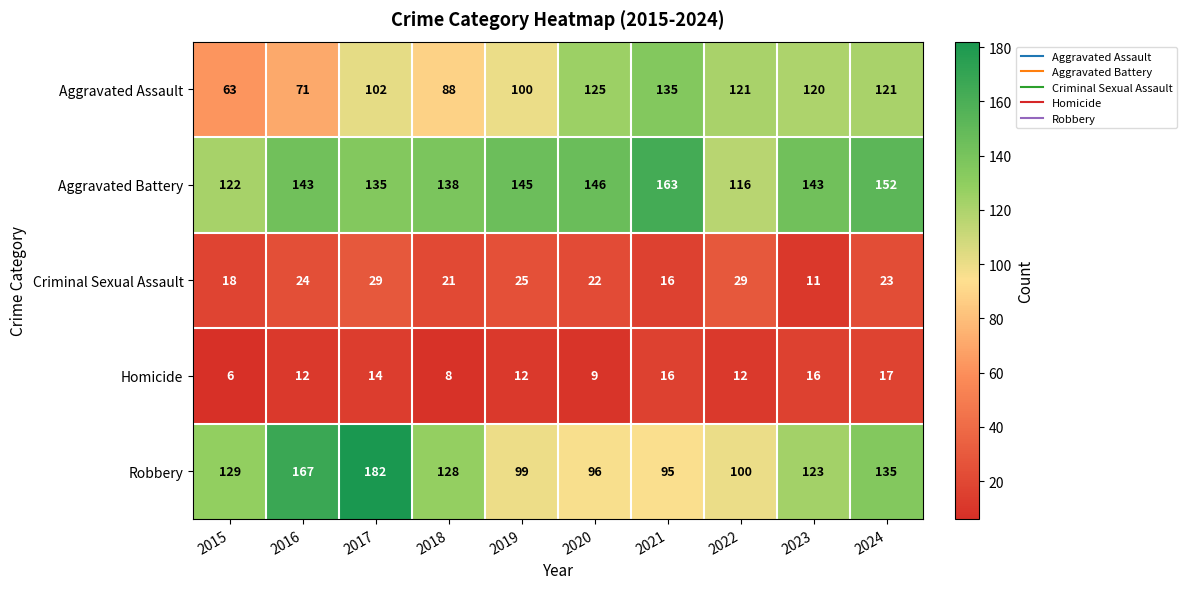

Which series has the largest total across all categories?

Aggravated Battery